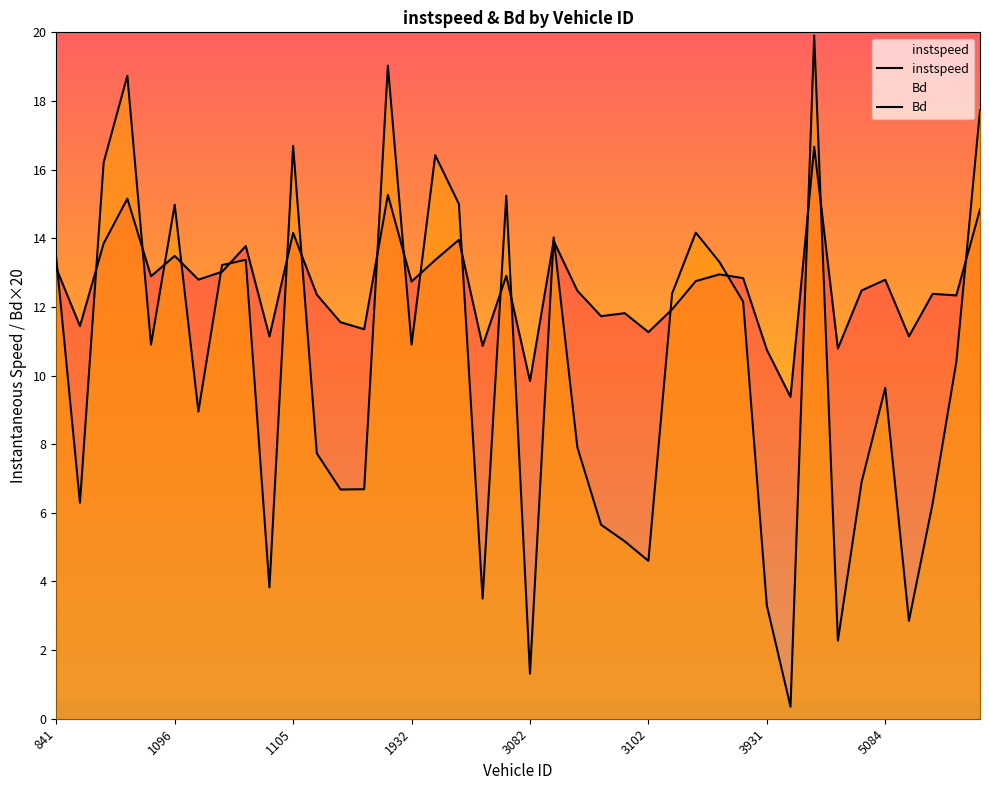

Where do Bd and instspeed first cross each other?

841 and 1096